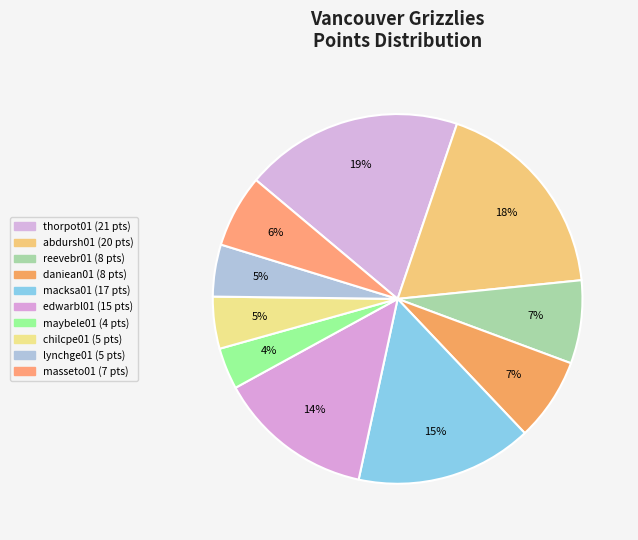

What is the change in value from abdursh01 to chilcpe01?

-15